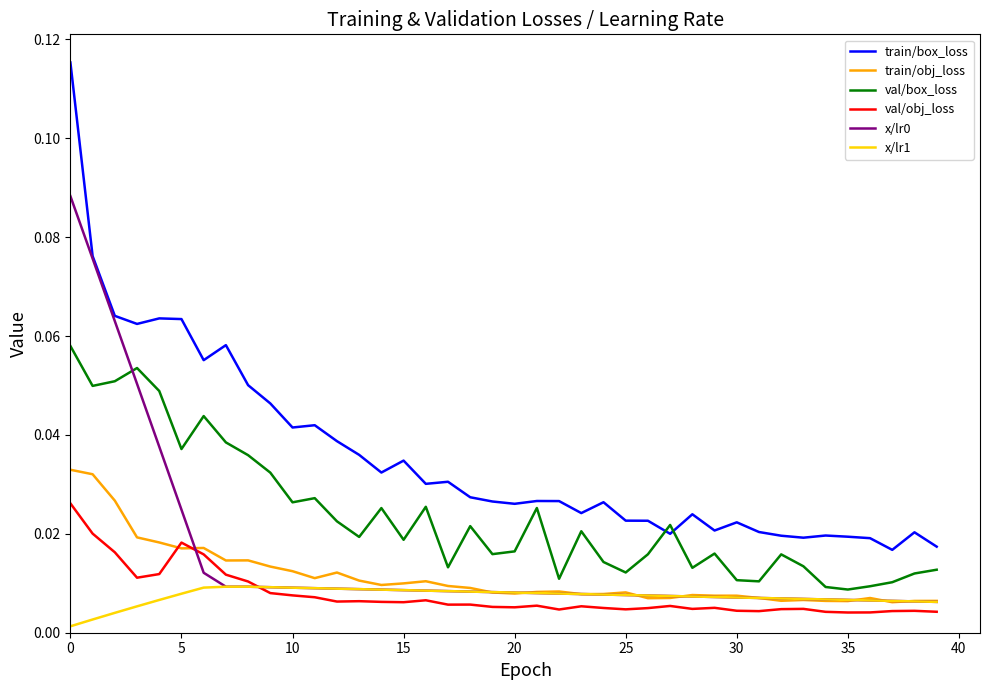

Which series has the largest total across all categories?

train/box_loss